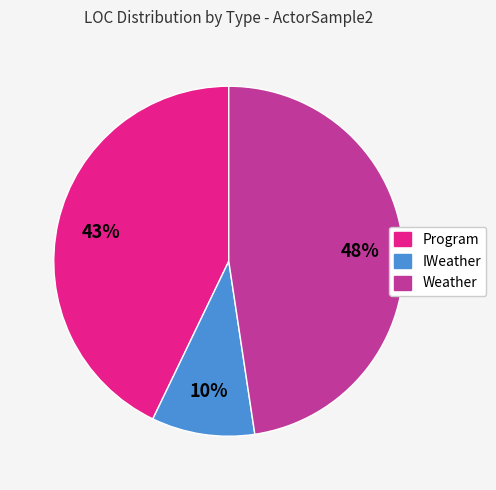

To the nearest percent, what is the difference between the largest and smallest slice percentages?

38%